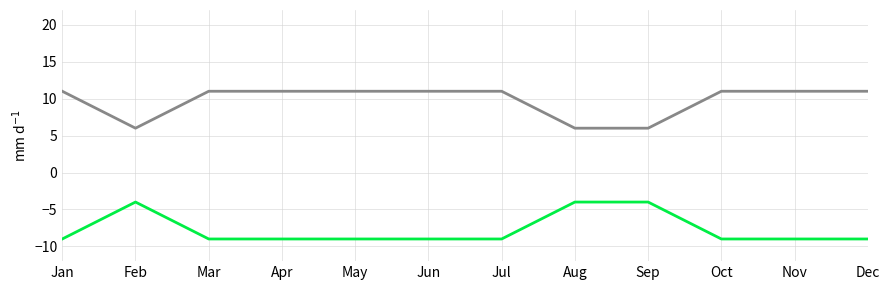

What is the spread (max minus min) of values at Mar?

20